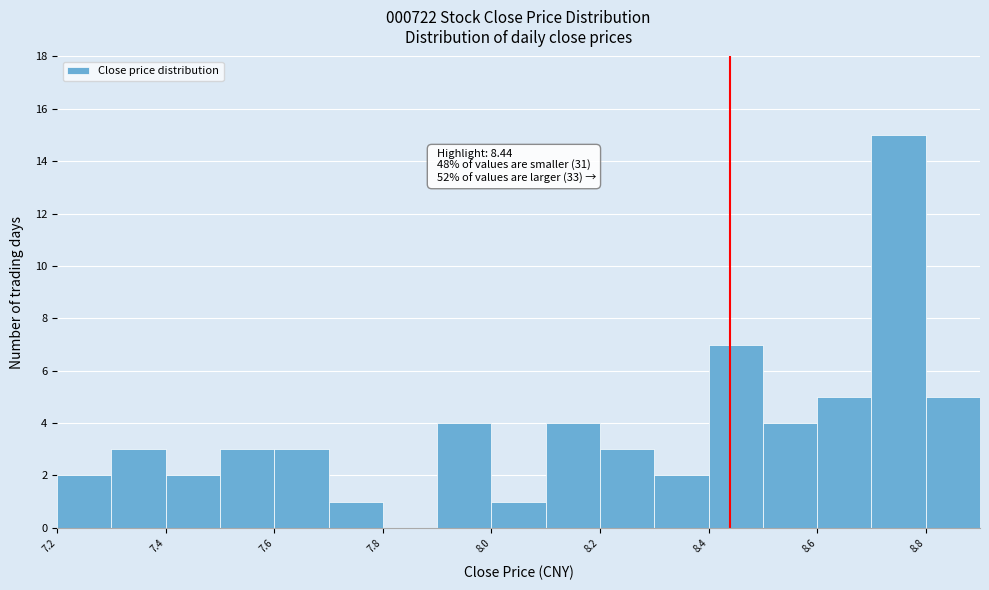

Which range on the x-axis has the tallest bar?

8.7 to 8.8